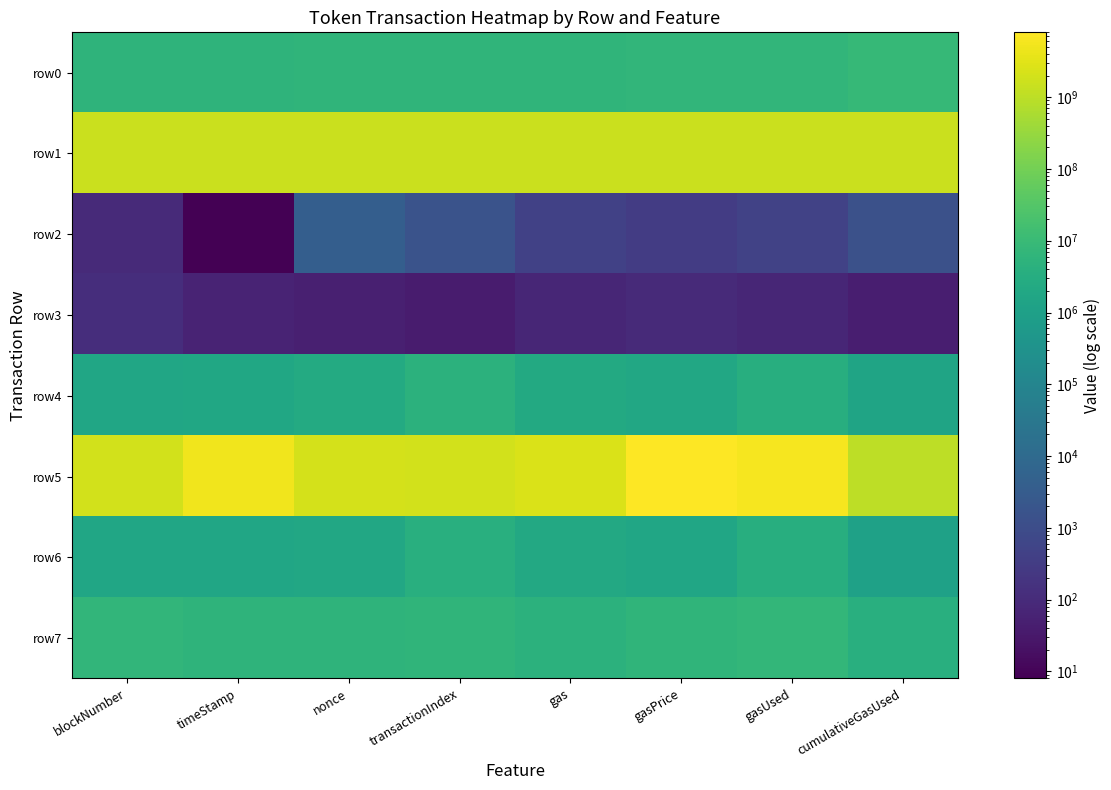

At which category does the chart reach its peak across all series?

gasPrice